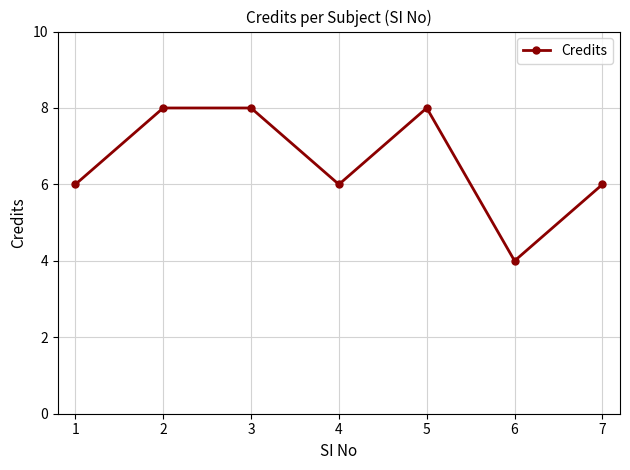

Count the number of categories in the chart.

7